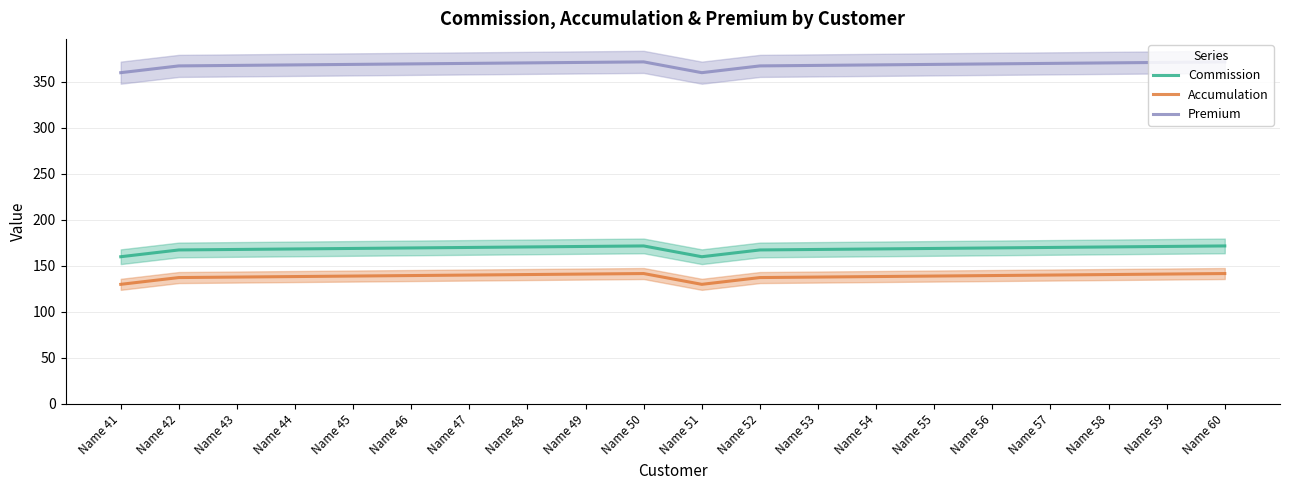

What are all the series names shown in the legend?

Commission, Accumulation, Premium